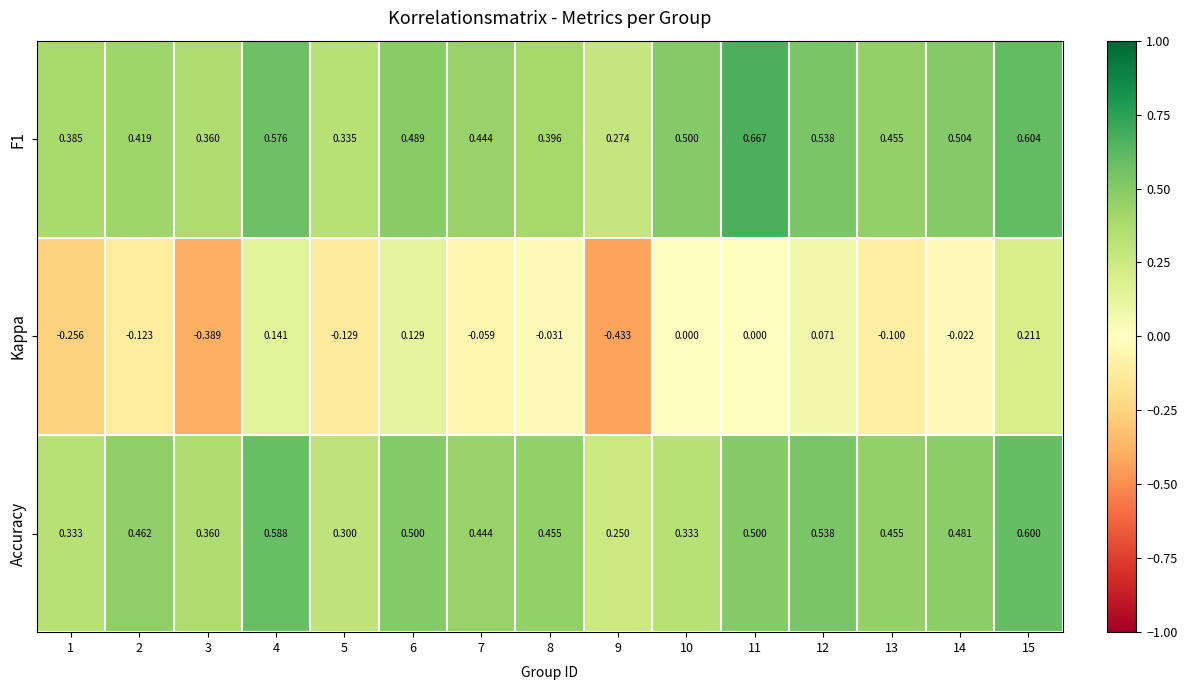

Which series has the largest total across all categories?

F1